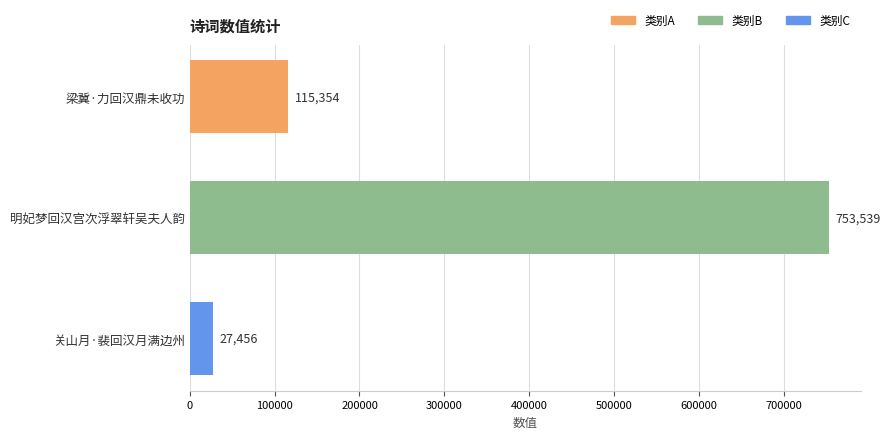

What is the ratio of the value at 明妃梦回汉宫次浮翠轩吴夫人韵 to the value at 梁冀·力回汉鼎未收功?

6.5